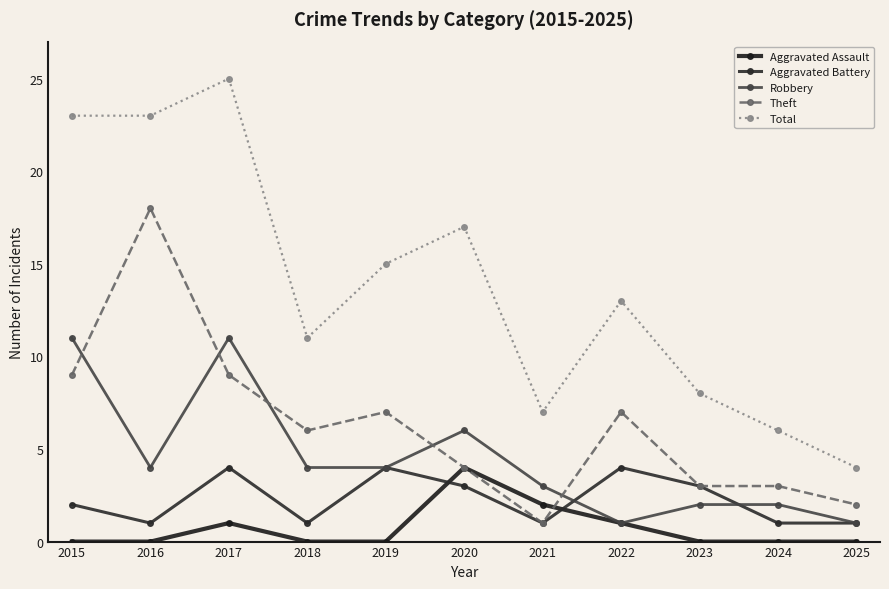

What is the average value of the Aggravated Assault series?

1